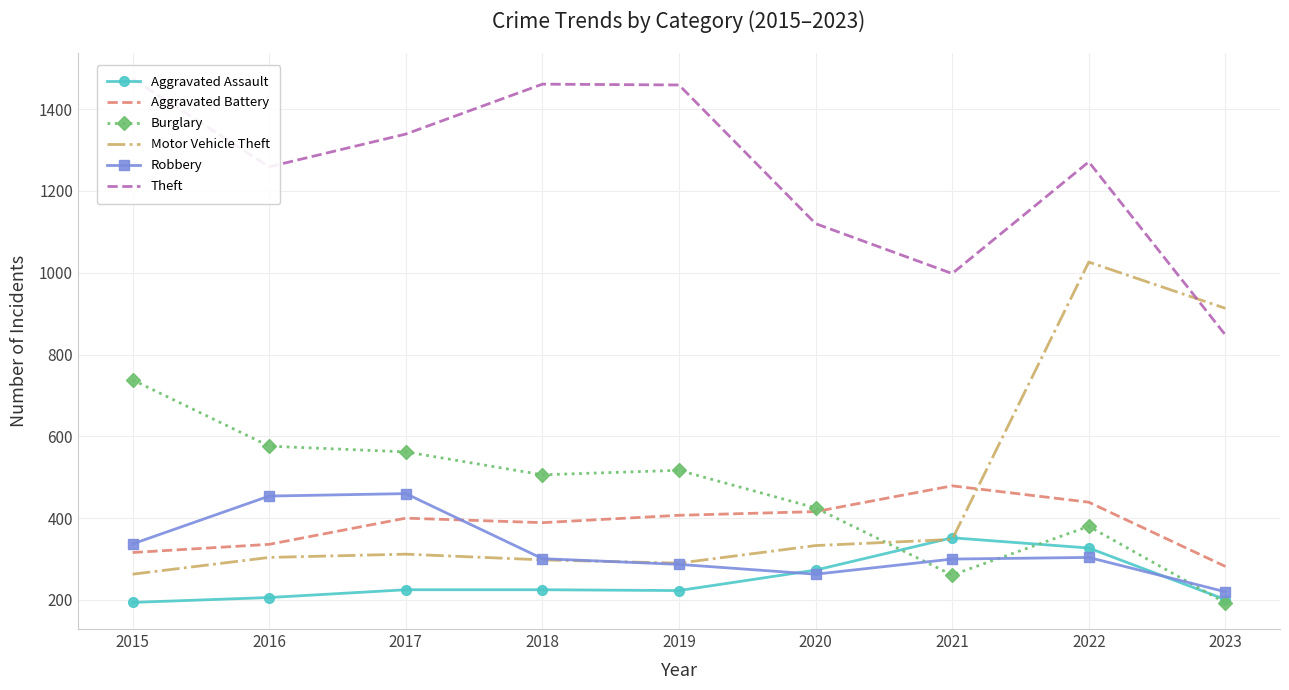

How many lines are shown in the chart?

6